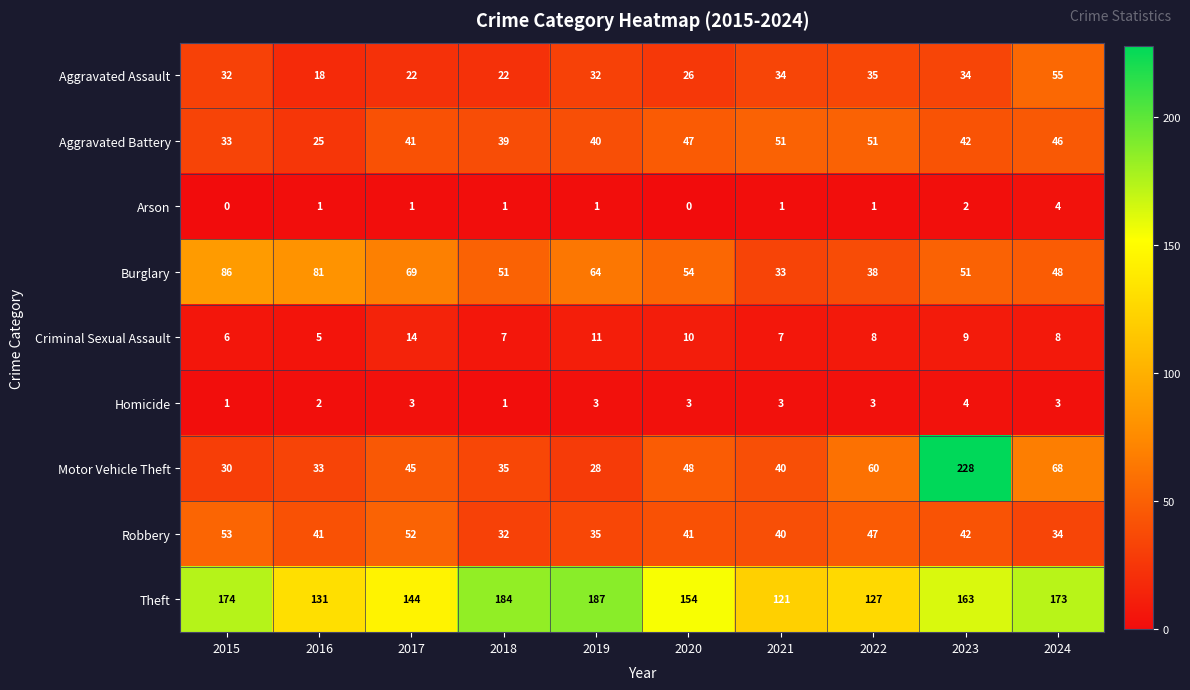

What is the highest value of the Arson series?

4